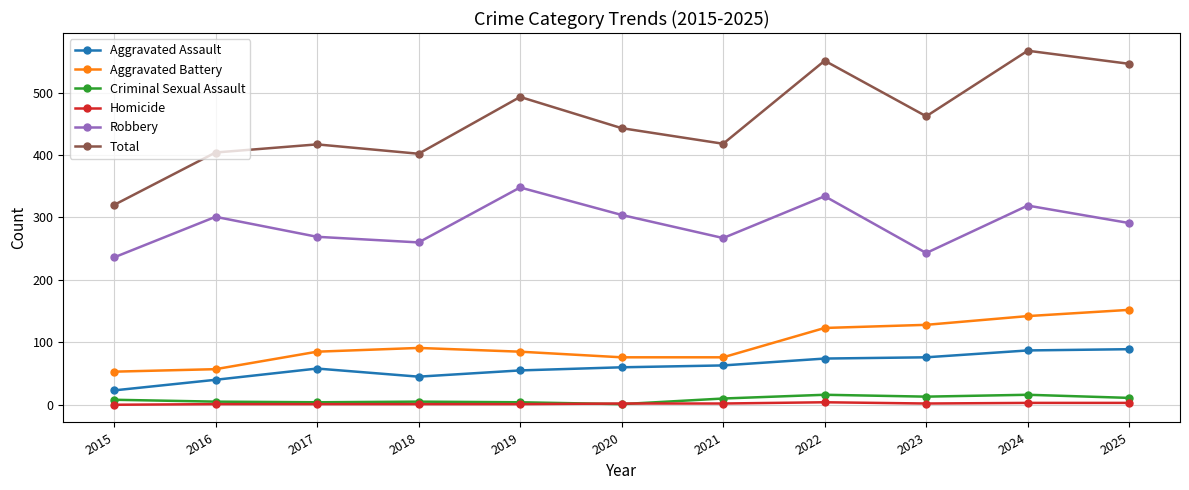

Which series has the largest range (max minus min)?

Total